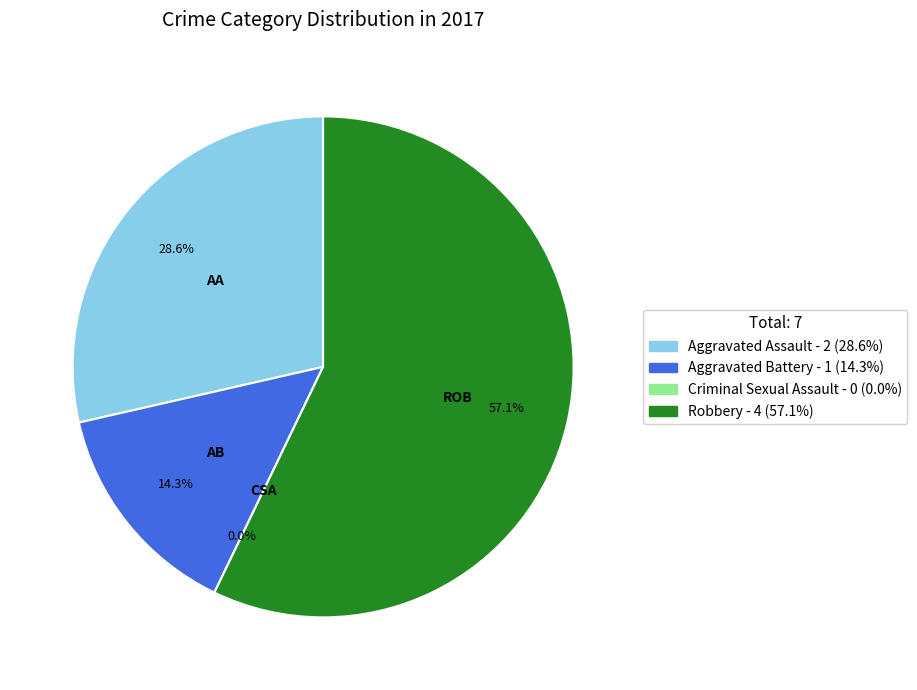

Which has a higher value, Criminal Sexual Assault or Aggravated Assault?

Aggravated Assault